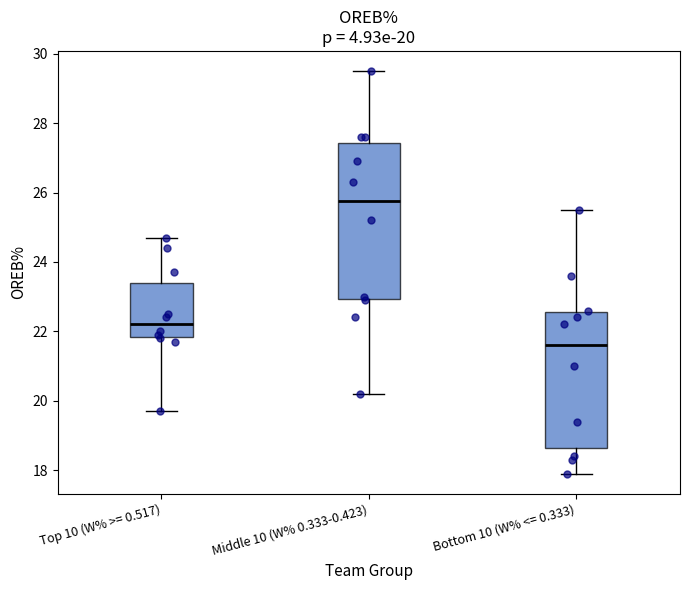

Which box's median line is the highest?

Middle 10 (W% 0.333-0.423)